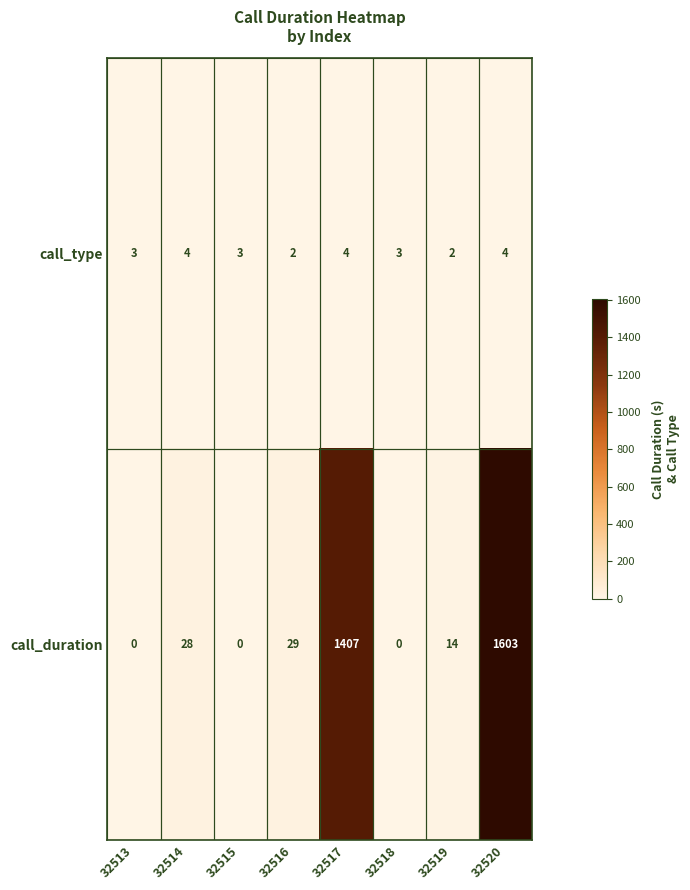

Which series has the largest total across all categories?

call_duration